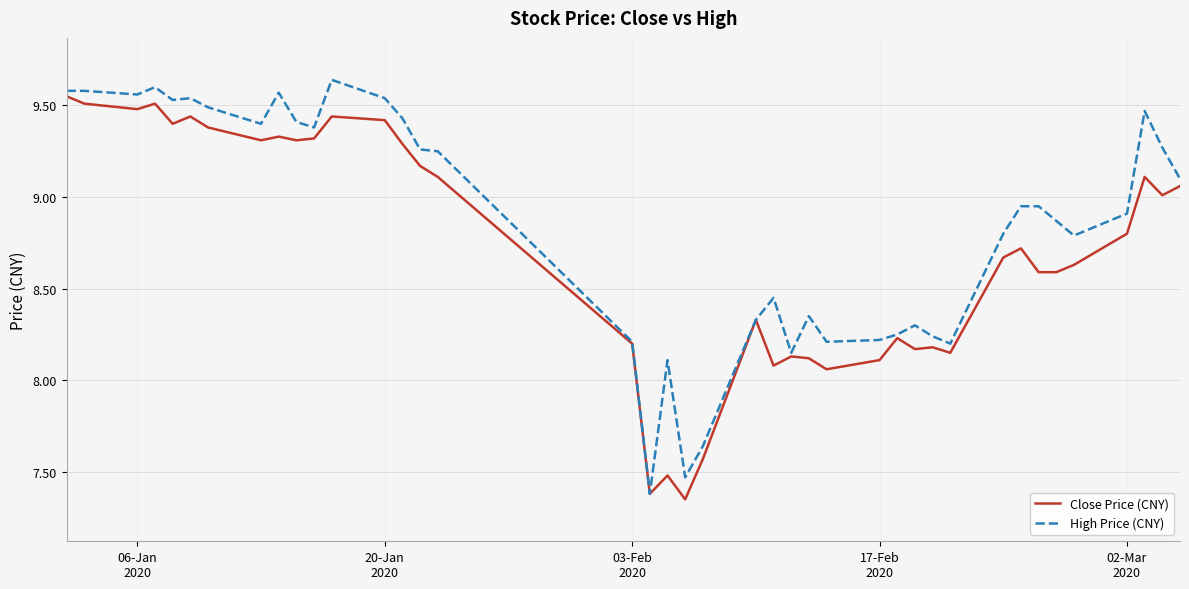

Which series has the largest total across all categories?

High Price (CNY)